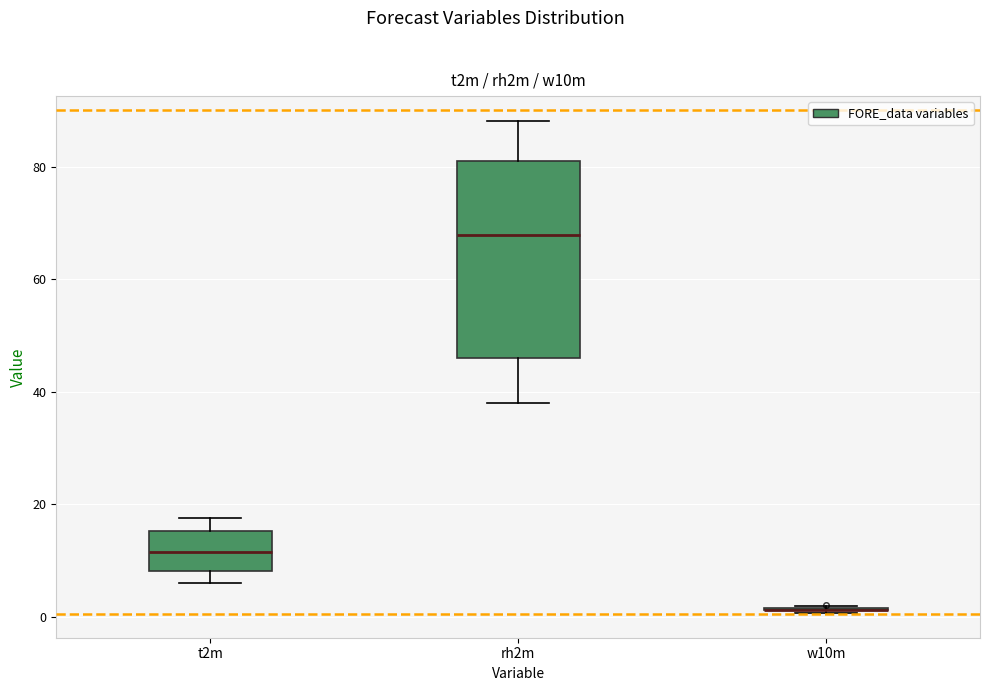

Which box is the tallest, from its lower edge to its upper edge?

rh2m